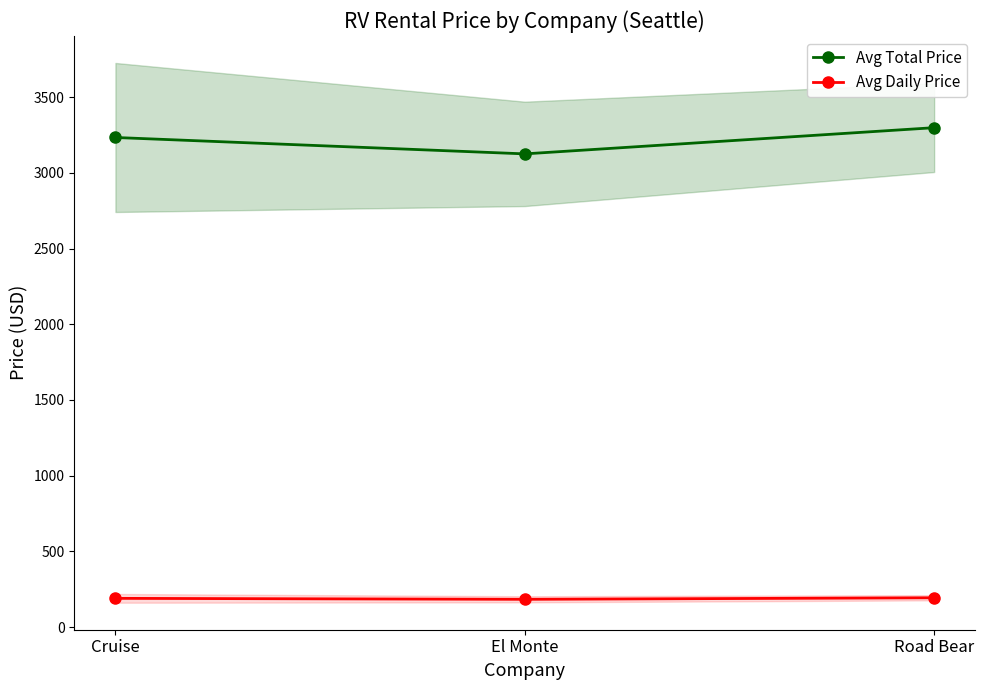

How many data points in Avg Total Price are above 3233?

2